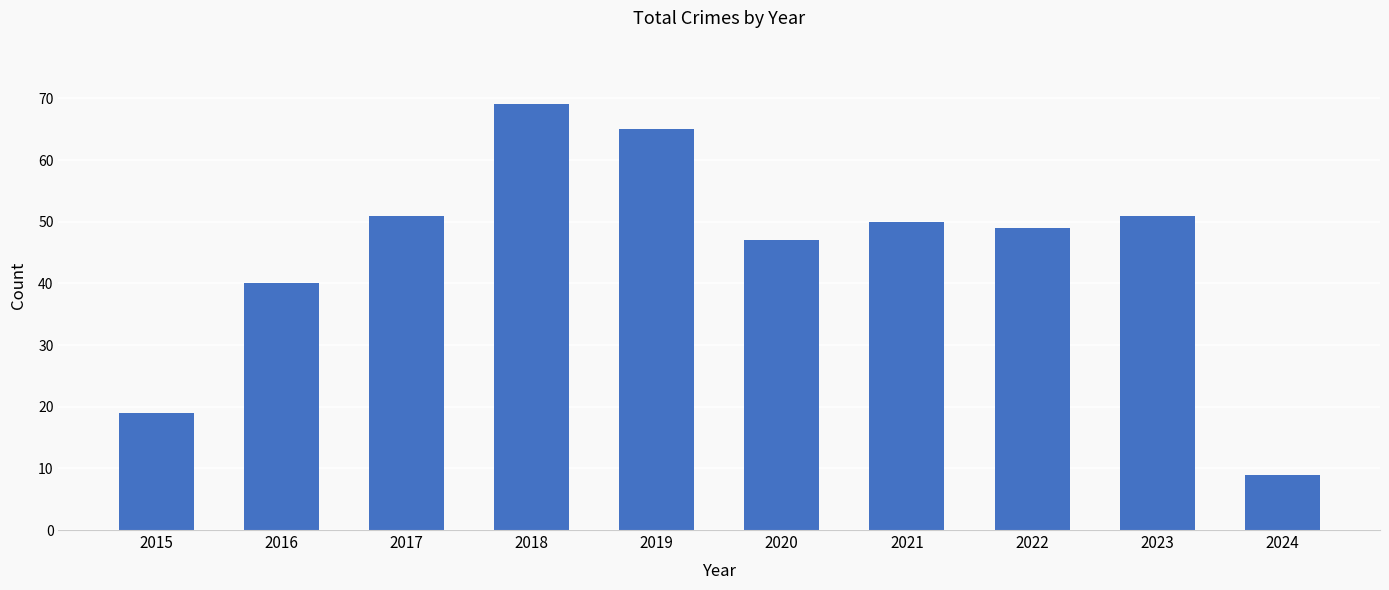

What is the approximate value at 2018, to the nearest 10?

70